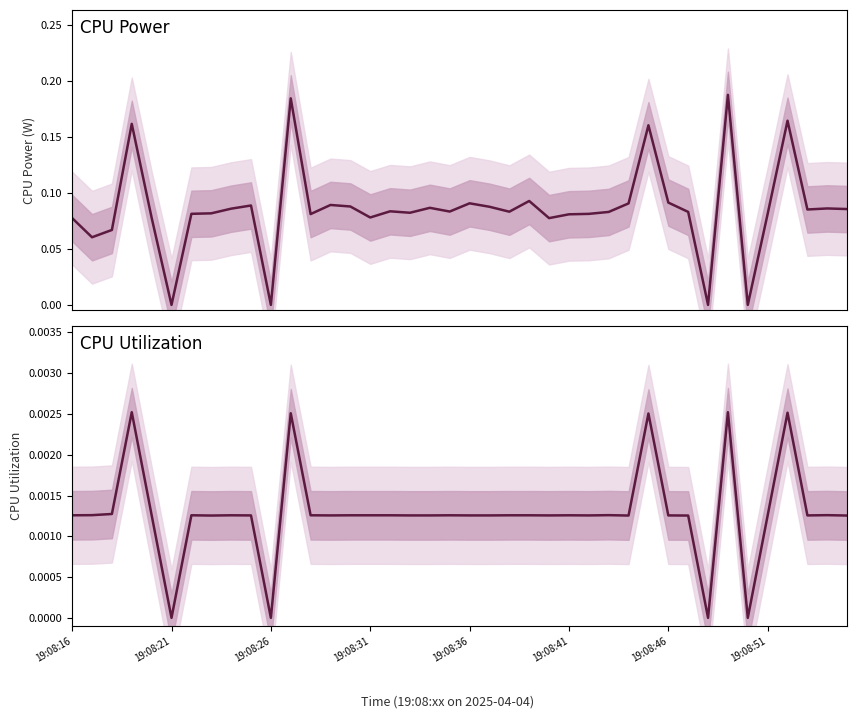

At how many categories does at least one series exceed 0?

36